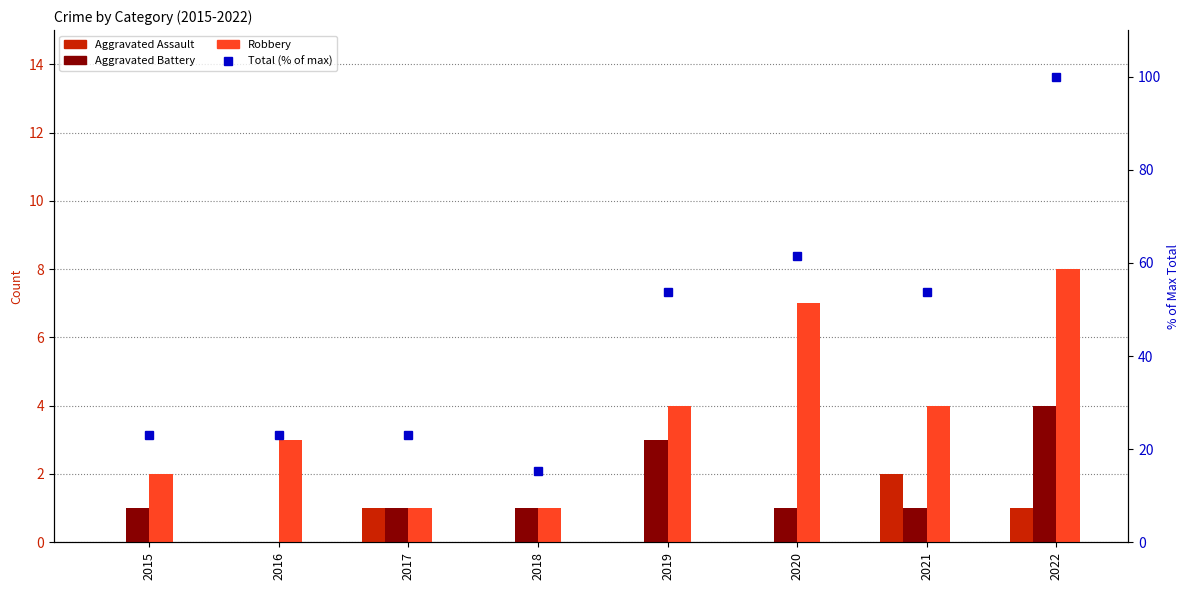

How many values in the Aggravated Battery series are below 1?

1